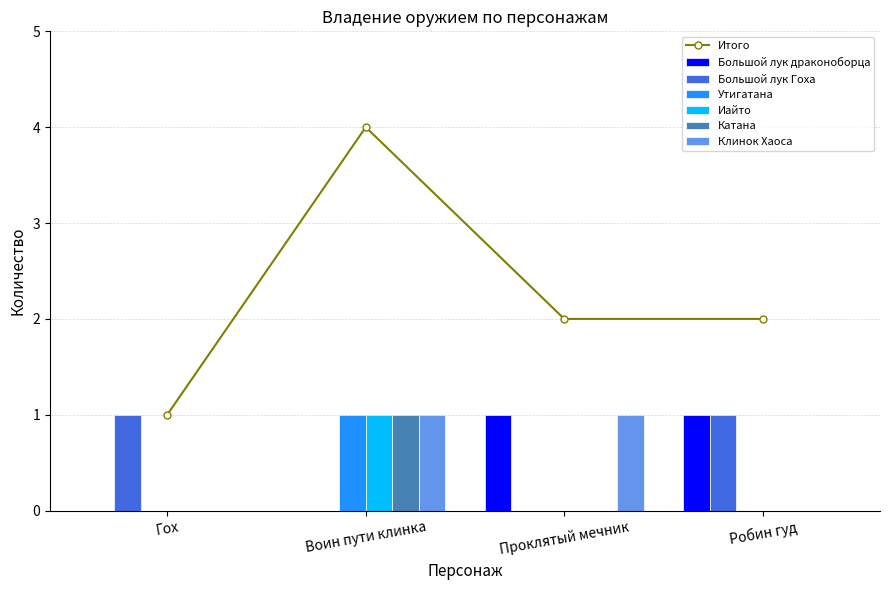

What is the greatest value displayed?

1